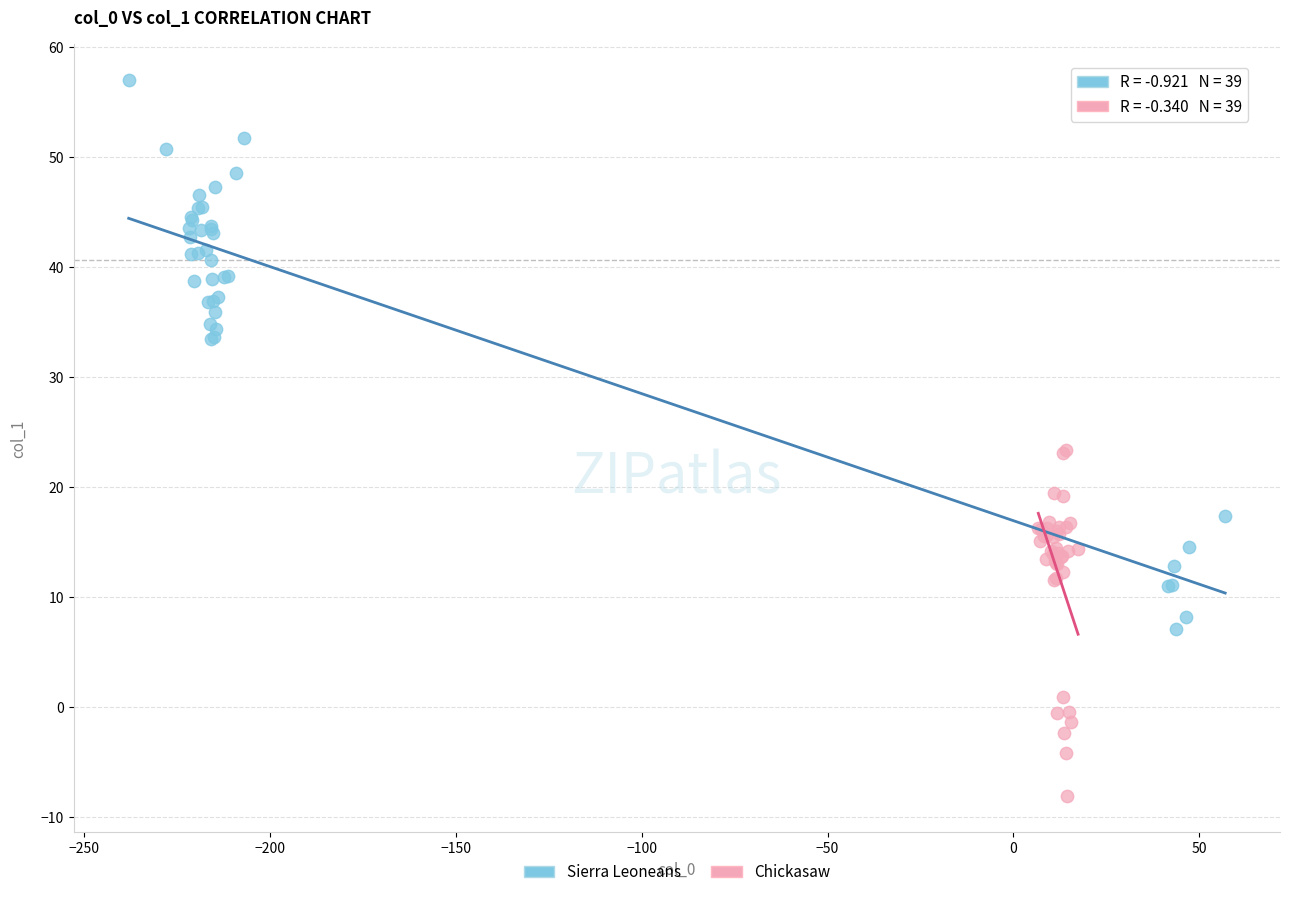

What are all the series names shown in the legend?

Sierra Leoneans, Chickasaw